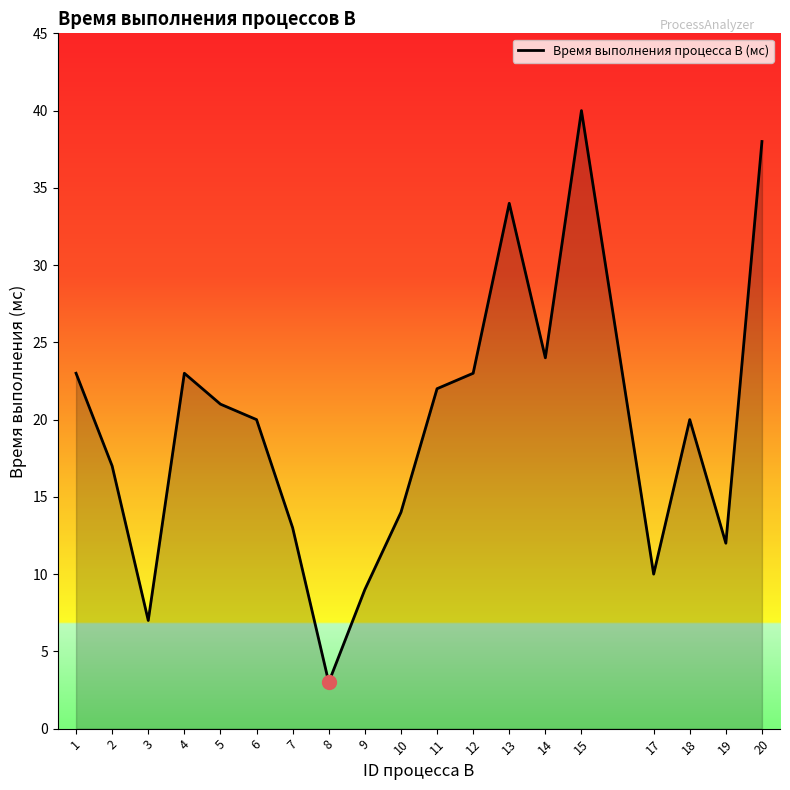

Between 4 and 8, which is larger?

4